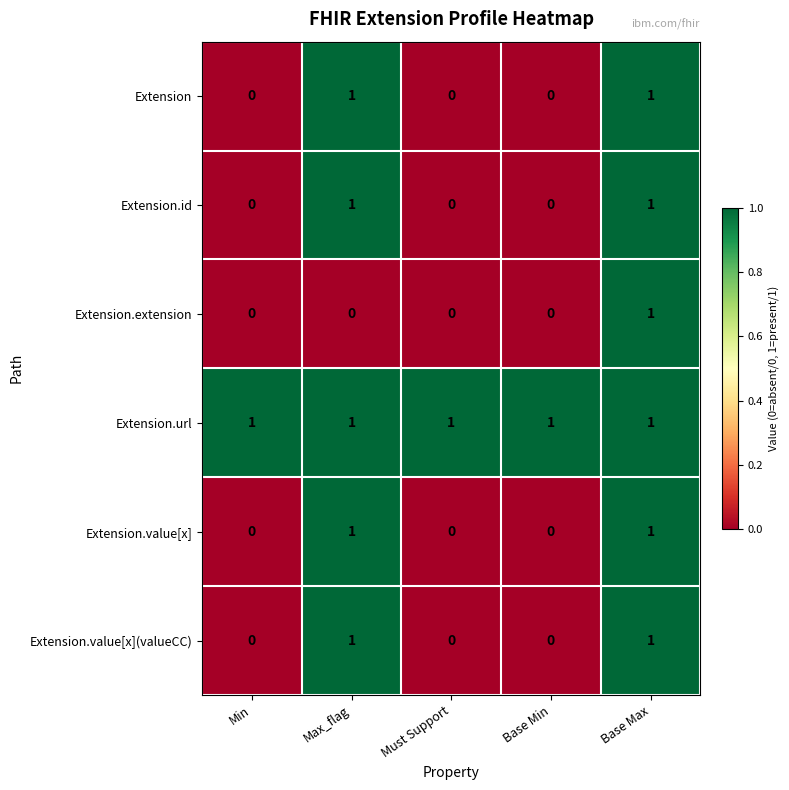

How many Extension values are between 0 and 1?

5